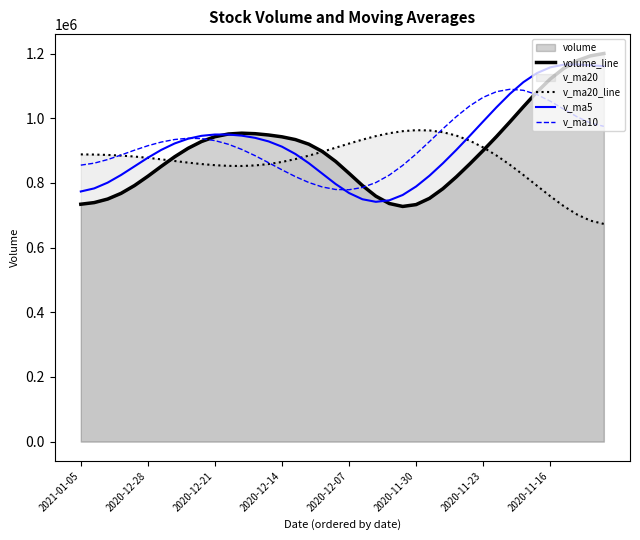

Reading left to right, extract all data points from this chart.

volume_line: 734084.8	739124.1	750034.0	767653.7	791741.3	820528.3	851227.1	880842.9	906990.8	927990.6	942829.1	951196.2	953762.5	952147.6	948156.2	942491.1	933929.5	919738.6	897407.4	866504.1	829623.0	791795.6	758941.9	736272.3	727209.4	732907.4	752232.2	782116.1	818653.8	858539.6	900159.5	943475.3	988837.9	1035383.9	1080599.8	1121057.9	1153893.0	1177783.4	1192888.5	1200092.9
v_ma20_line: 888164.2	887648.0	886487.0	884488.7	881505.7	877543.8	872819.8	867726.5	862736.3	858301.9	854825.7	852693.9	852315.2	854082.0	858259.8	864877.8	873705.0	884324.1	896230.2	908871.8	921635.7	933832.9	944738.7	953661.5	959968.3	963039.9	962214.9	956823.4	946345.2	930600.1	909837.4	884668.6	855921.8	824560.5	791755.6	759049.9	728462.6	702390.5	683279.1	673150.1
v_ma5: 773498.8	783038.1	800806.8	824464.8	851119.9	877839.4	902087.7	922004.8	936562.8	945586.6	949618.7	949550.9	946097.4	939292.6	928344.6	912014.1	889440.5	861013.7	828854.4	796627.4	768768.5	749425.3	741512.7	746147.5	762625.3	788896.8	822359.4	860636.9	902039.4	945479.2	989980.1	1034075.2	1075520.9	1111493.2	1139290.4	1157254.4	1165556.7	1166430.3	1163597.3	1160942.7
v_ma10: 854918.1	861036.5	872111.5	886191.7	901103.1	914941.4	926305.2	934227.0	937984.5	936981.3	930819.8	919496.0	903555.6	884073.5	862486.0	840391.3	819432.9	801263.2	787501.0	779626.3	778832.6	785892.4	801074.8	824090.4	854033.7	889364.4	927977.0	967385.0	1004963.9	1038147.1	1064559.7	1082174.1	1089576.0	1086325.3	1073291.7	1052786.6	1028384.7	1004445.1	985384.0	974827.1